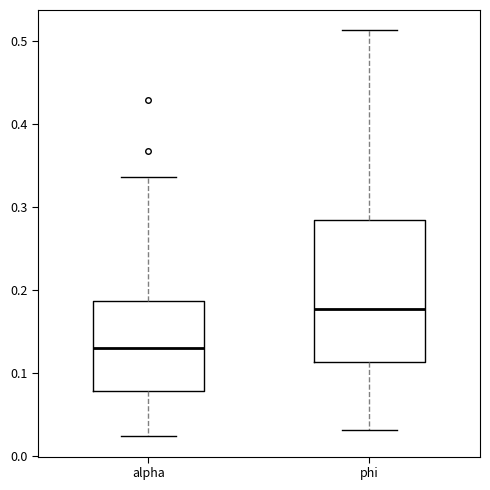

Reading left to right, read every box against the y-axis: the position of its median line, the range the box covers, and the ends of its whiskers. The values are not printed on the chart, so give them approximately, as read against the axis.

alpha: median 0.13, box 0.08 to 0.19, whiskers 0.02 to 0.34
phi: median 0.18, box 0.11 to 0.28, whiskers 0.03 to 0.51